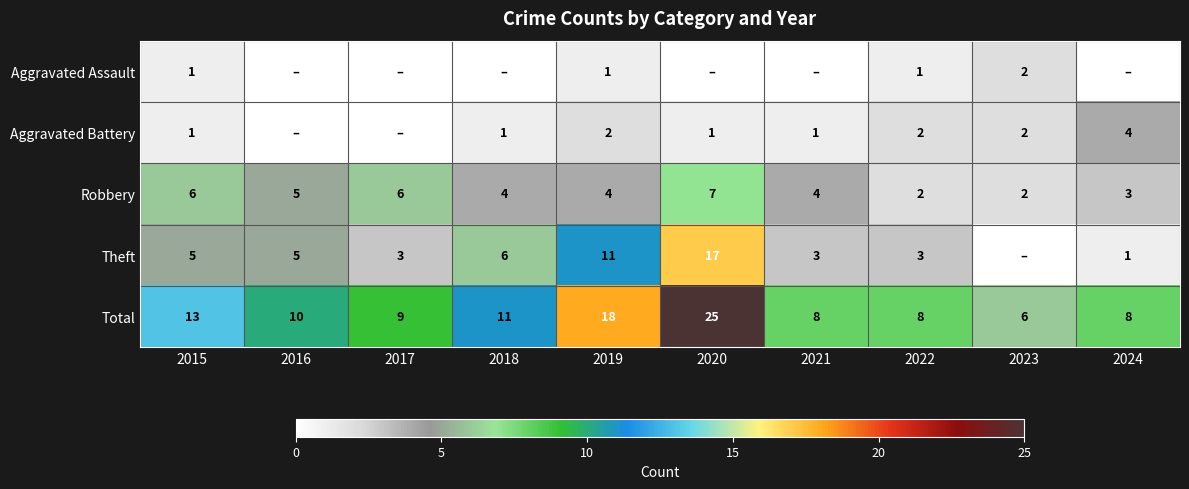

True or false: Theft has a value of 11 at 2019.

True